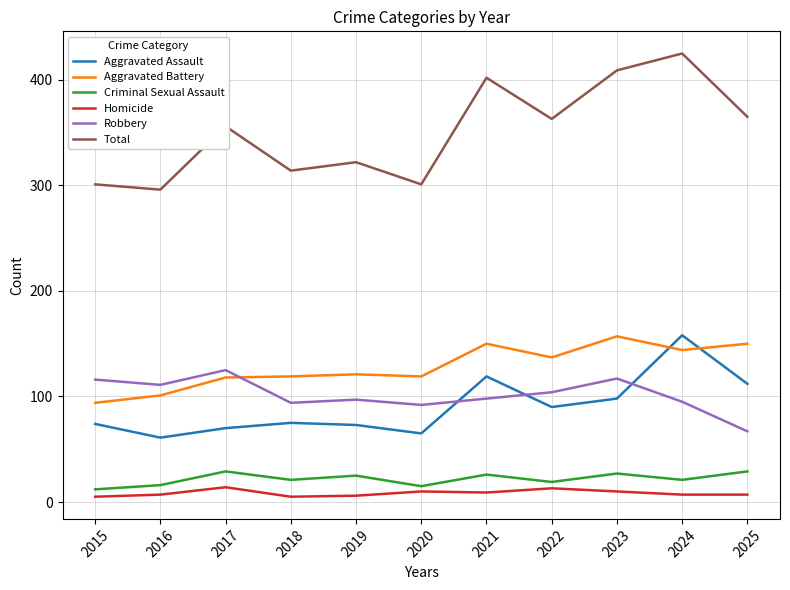

The Robbery series shows 47 at 2017. True or false?

False